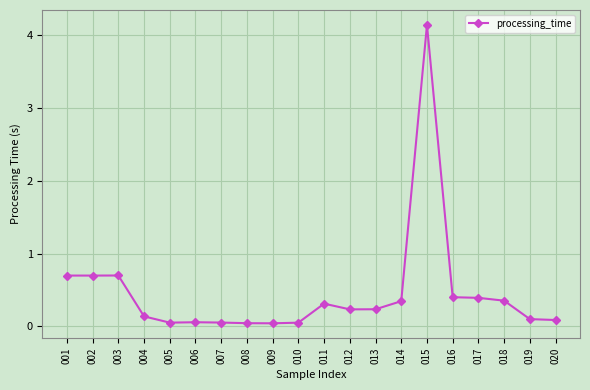

True or false: the data has more than 1 interior local peaks.

True